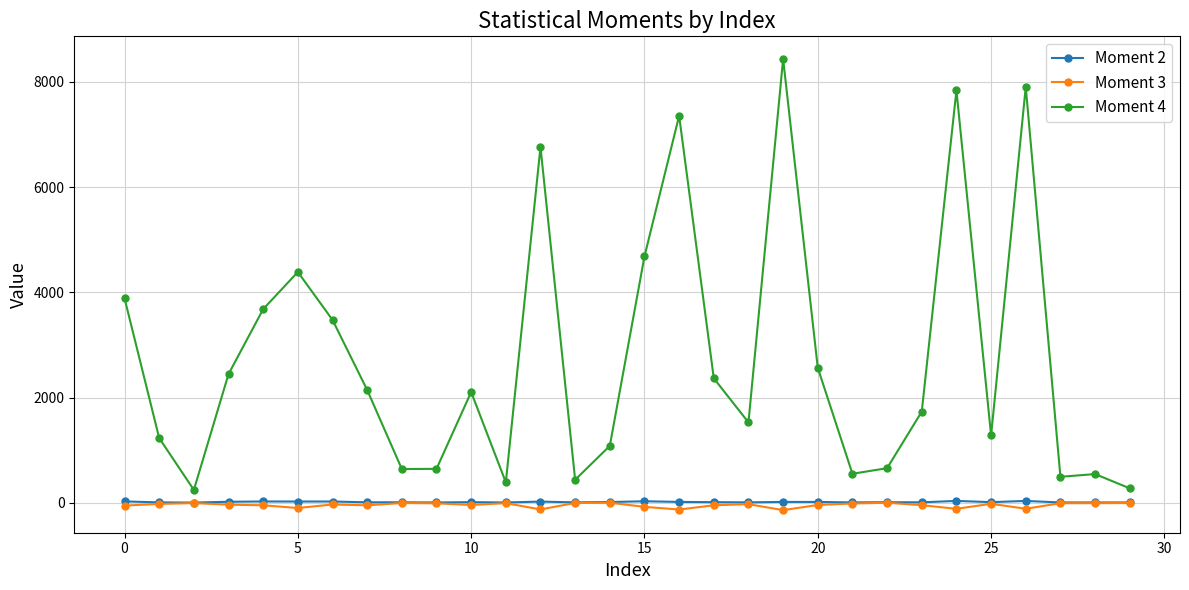

Which series has the largest total across all categories?

Moment 4